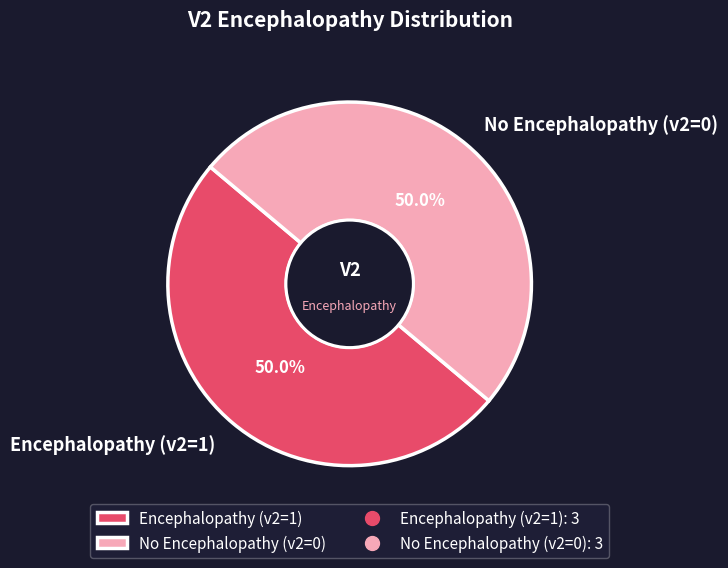

How many slices are in this pie chart?

2